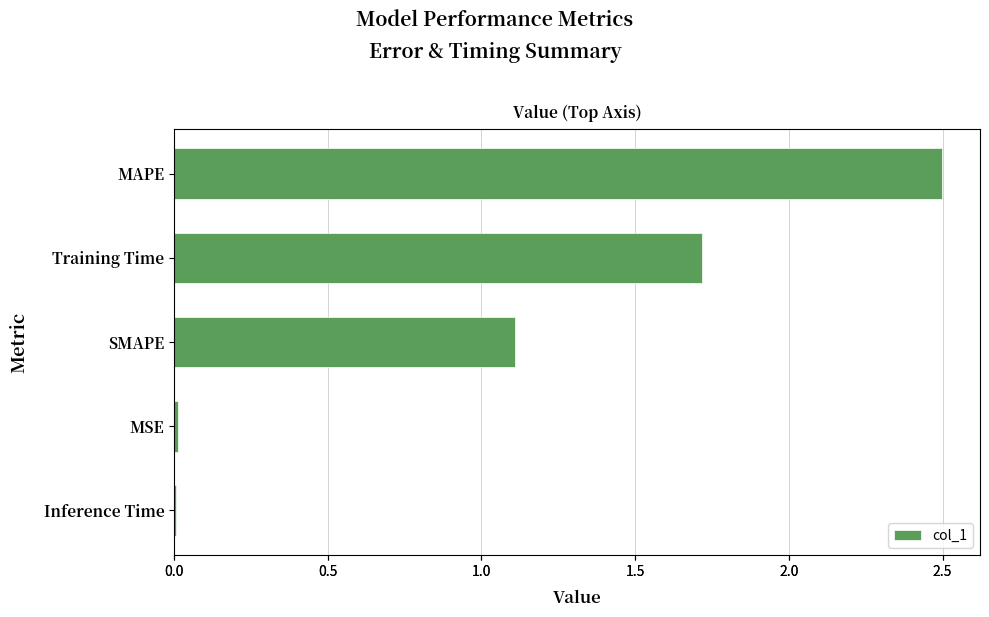

Reading left to right, list all the values displayed in this chart.

2.5	1.7	1.1	0.0	0.0